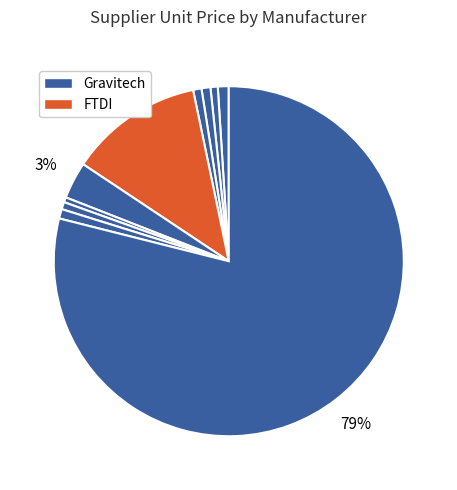

How many slices are in this pie chart?

10